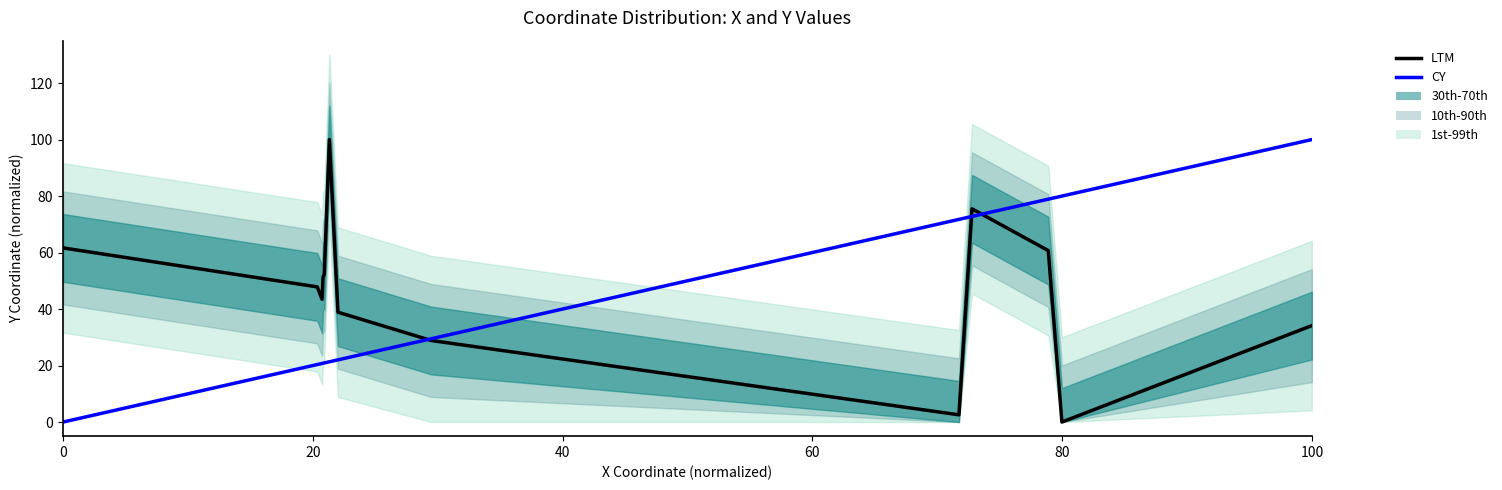

How many values in the LTM series exceed 47?

7